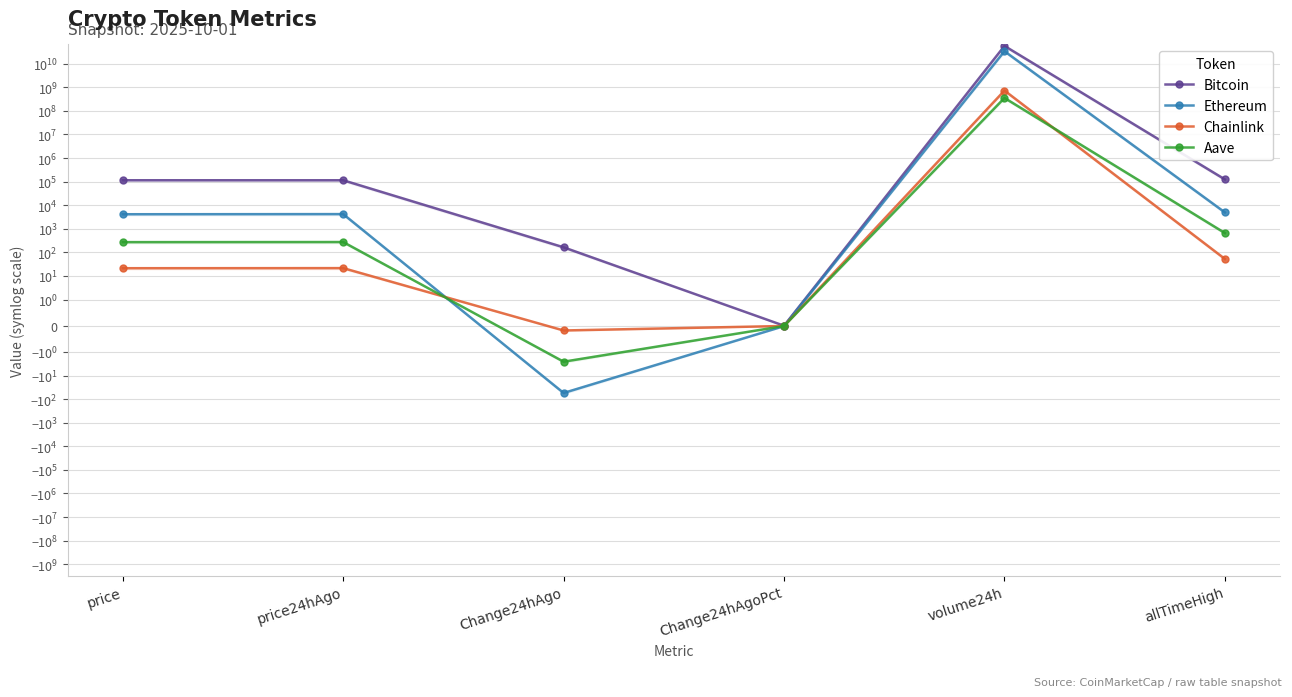

What is the label of the 4th point from the right?

Change24hAgo